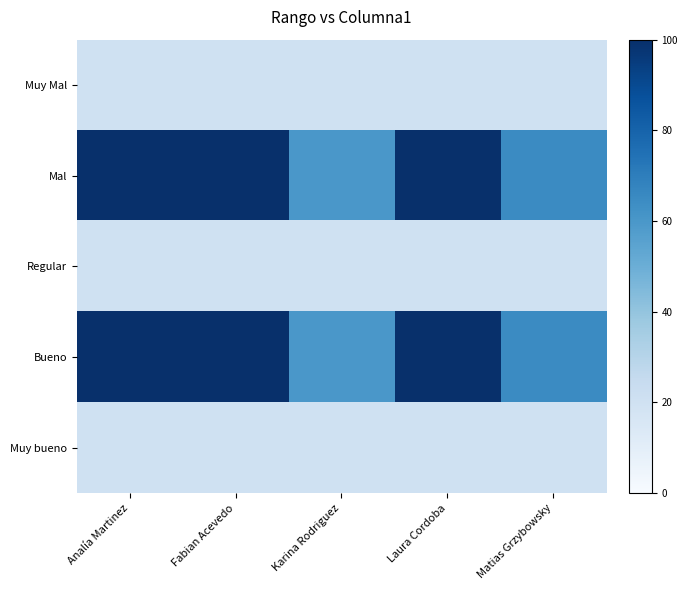

At how many categories does at least one series exceed 92?

3